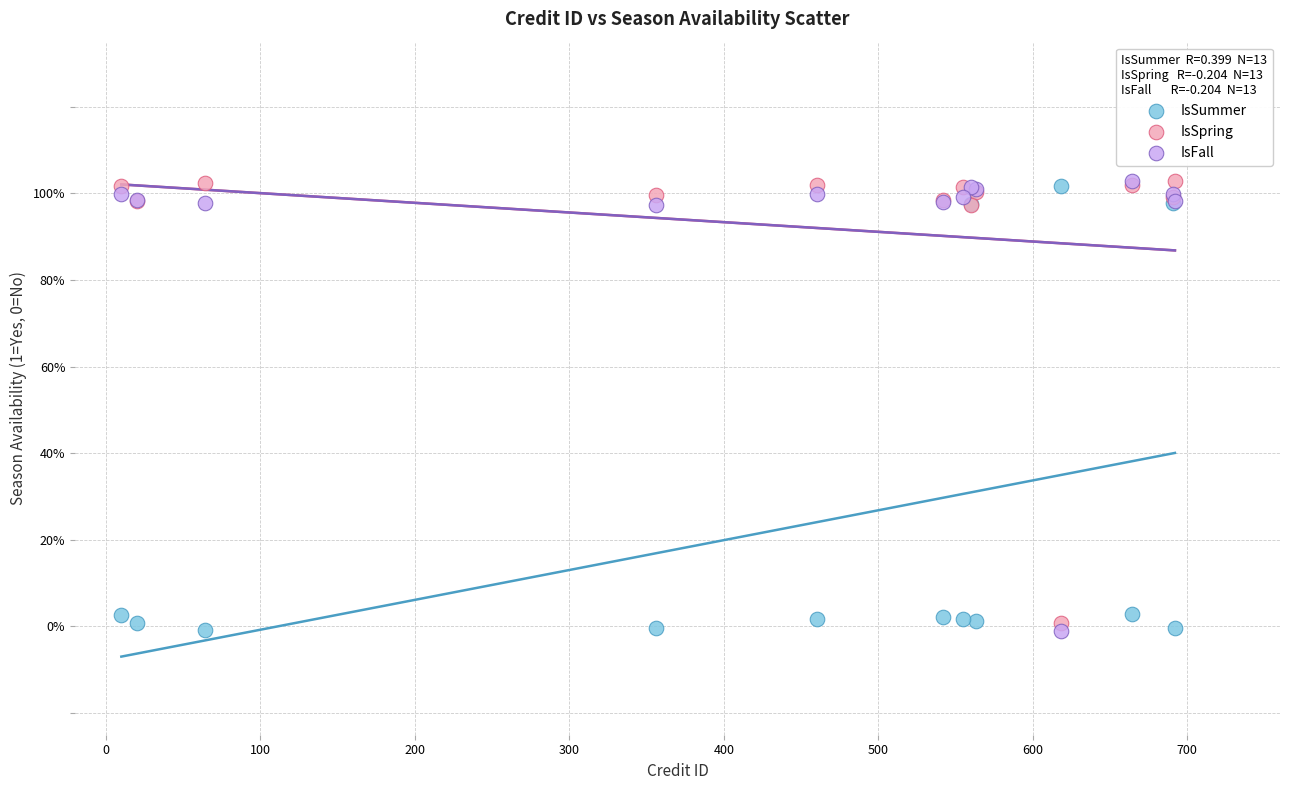

What are all the series names shown in the legend?

IsSummer, IsSpring, IsFall